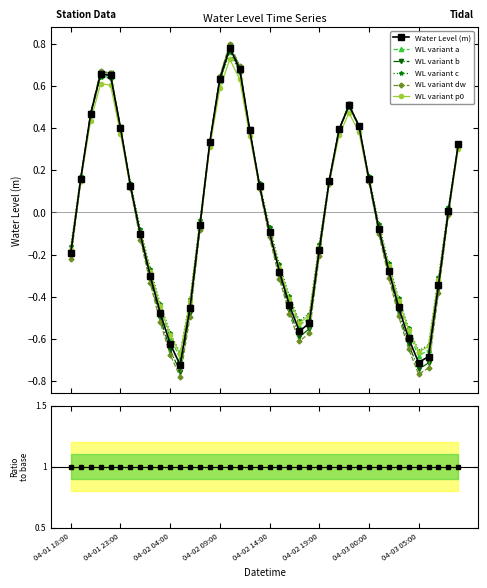

Which has a higher value, 04-03 08:00 or 04-02 00:00?

04-02 00:00